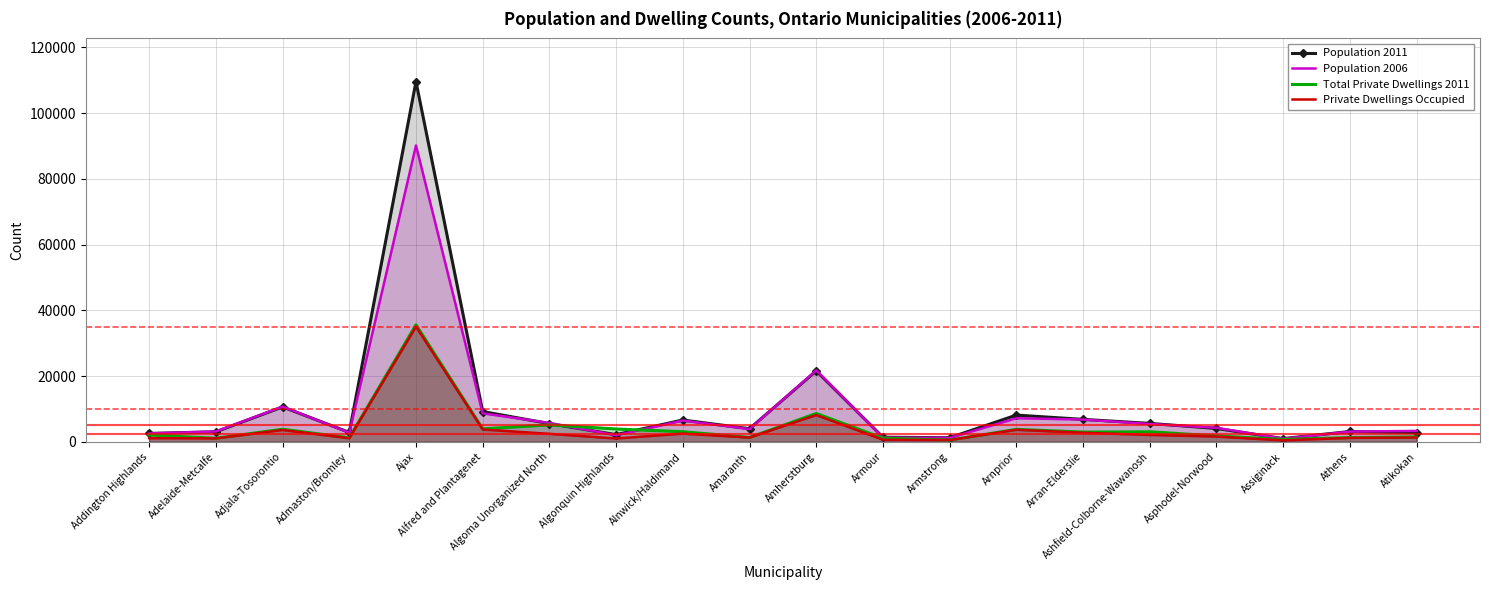

List the series in order of their peak value, lowest first.

Private Dwellings Occupied, Total Private Dwellings 2011, Population 2006, Population 2011